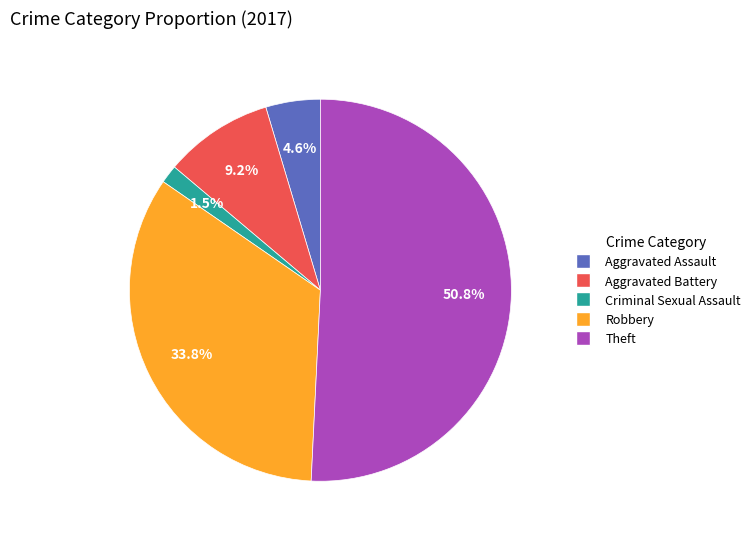

What is the ratio of the value at Aggravated Assault to the value at Aggravated Battery?

0.5